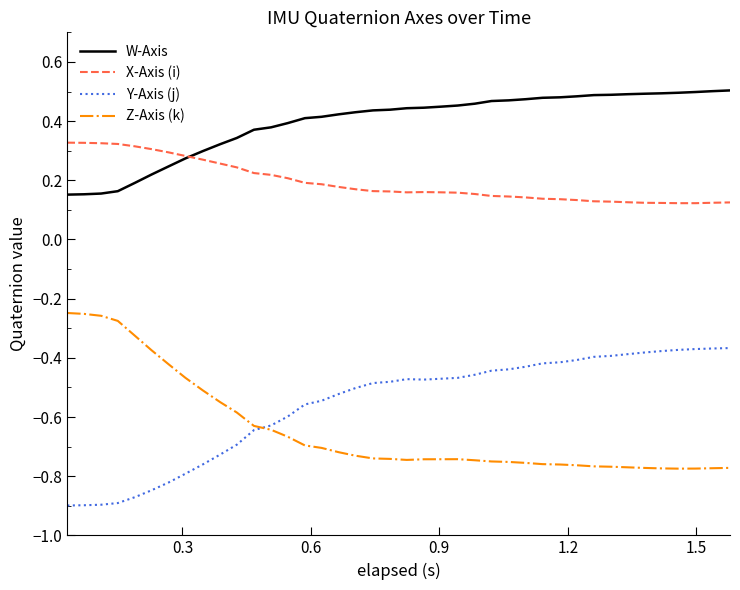

Which series has the largest total across all categories?

W-Axis